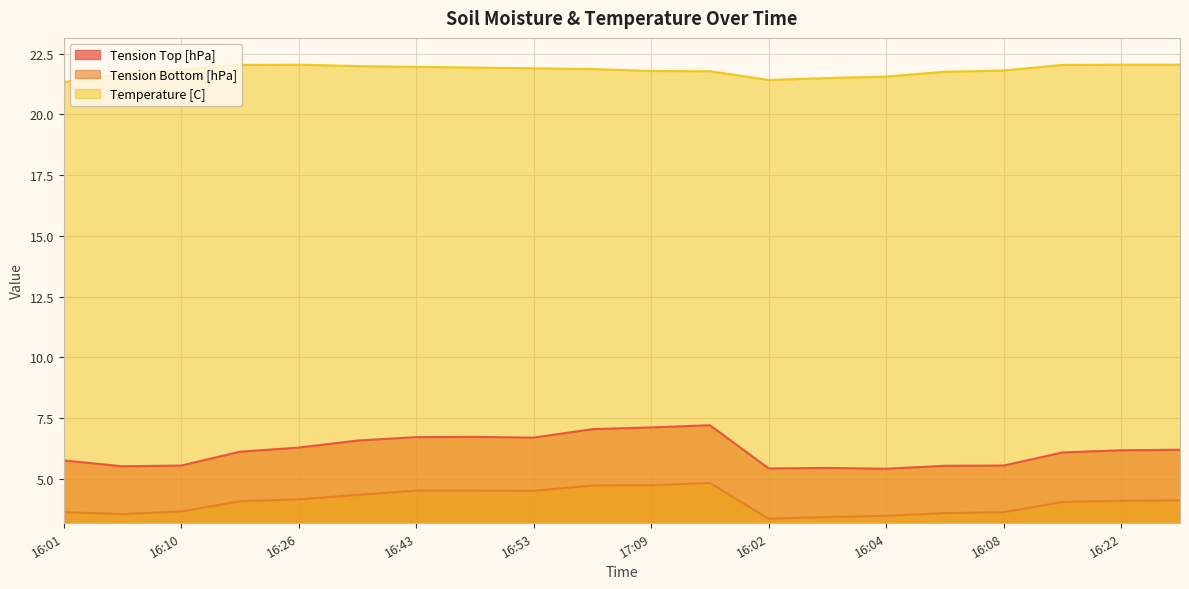

True or false: Tension Bottom [hPa] and Temperature [C] intersect in this chart.

False